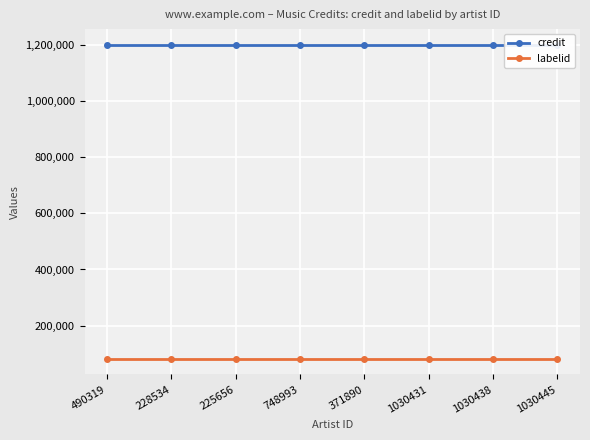

What is the approximate value of credit at 228534?

1199585